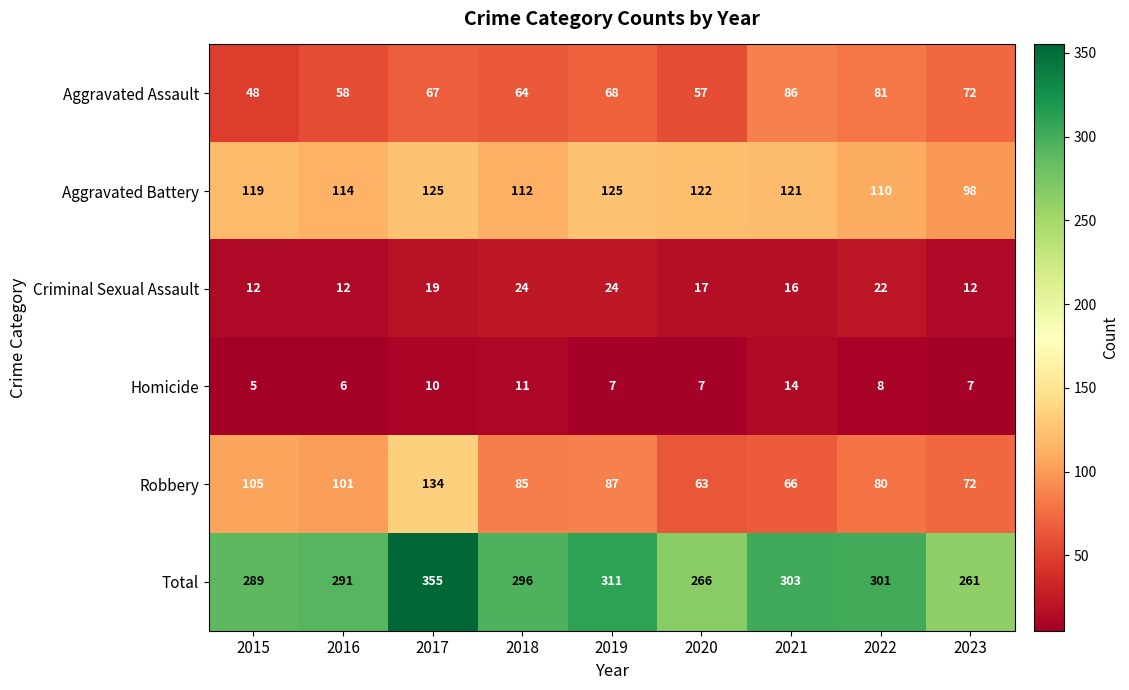

Which series has the widest spread of values?

Total